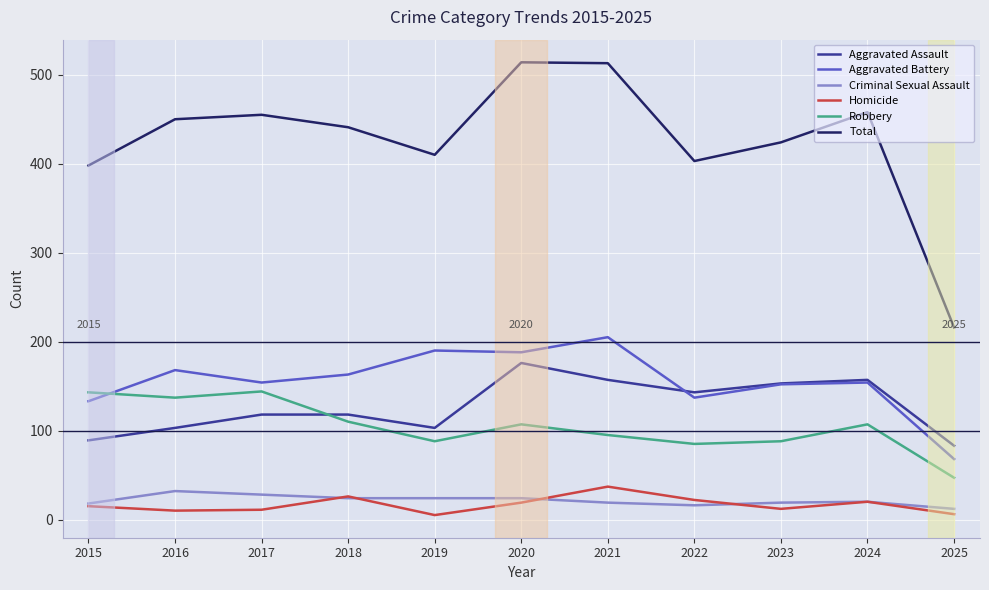

True or false: Aggravated Assault and Criminal Sexual Assault intersect in this chart.

False